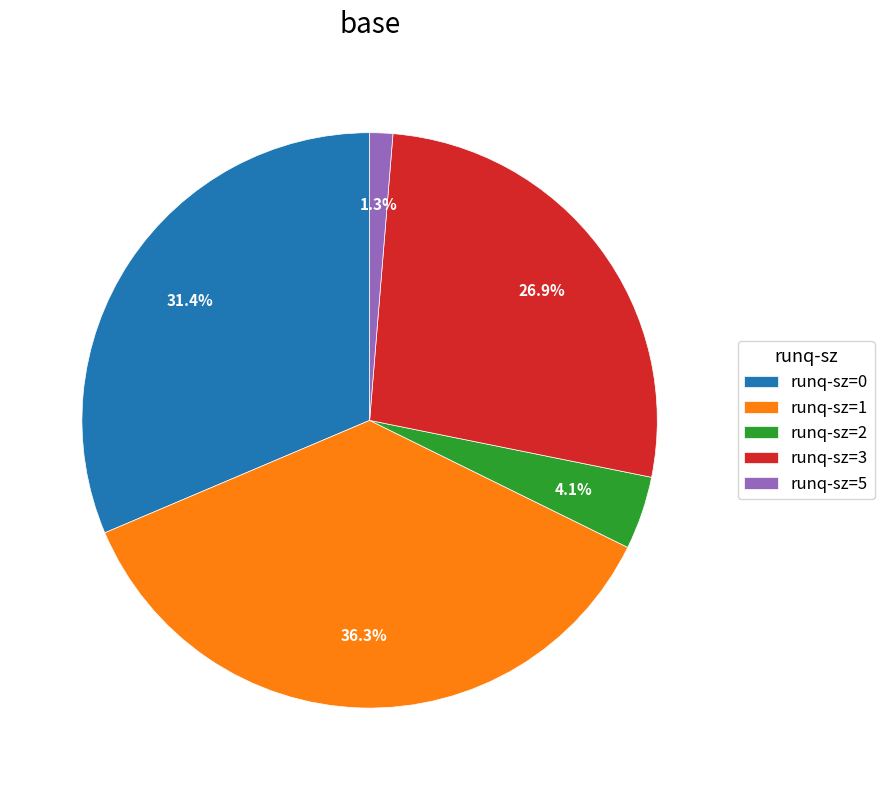

Approximately how many times larger is the value at runq-sz=3 compared to runq-sz=5?

20.7